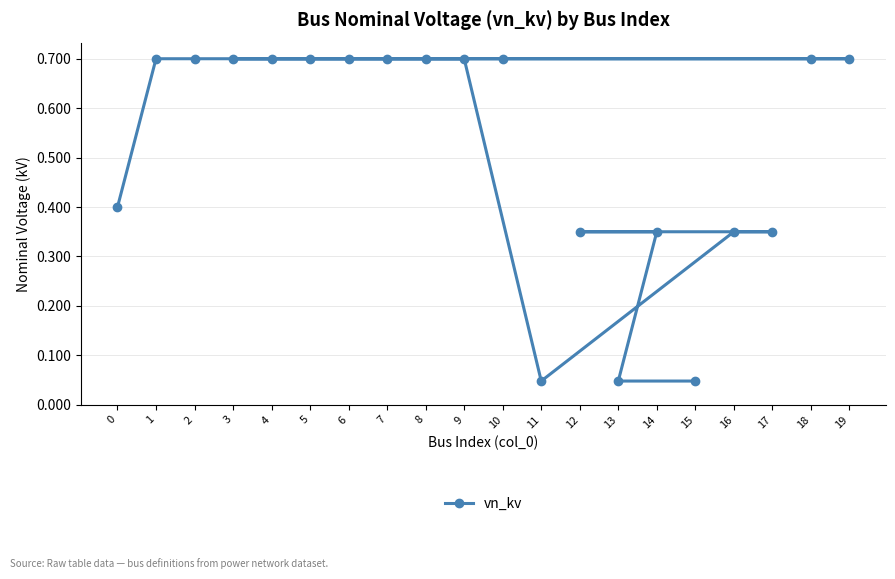

What is the value of the 8th point from the left?

0.7